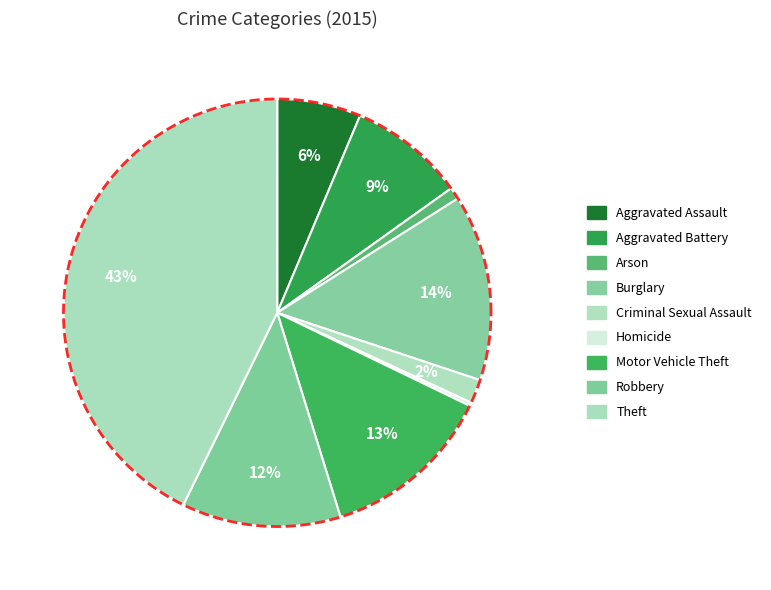

What is the largest slice in the pie chart?

Theft